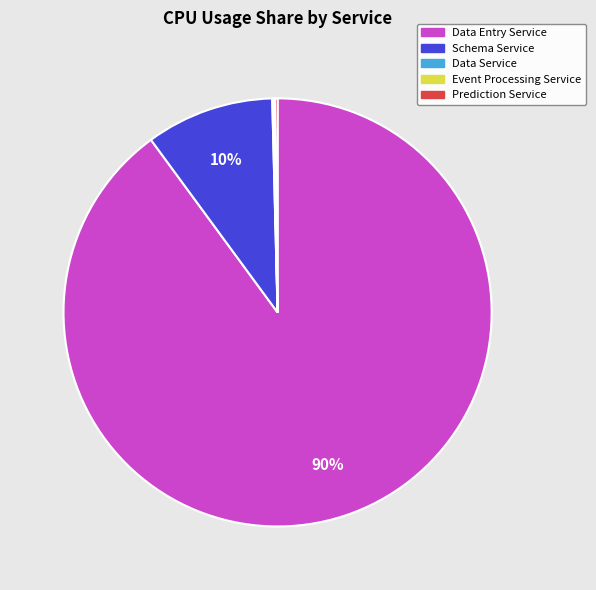

Which has a higher value, Schema Service or Data Entry Service?

Data Entry Service